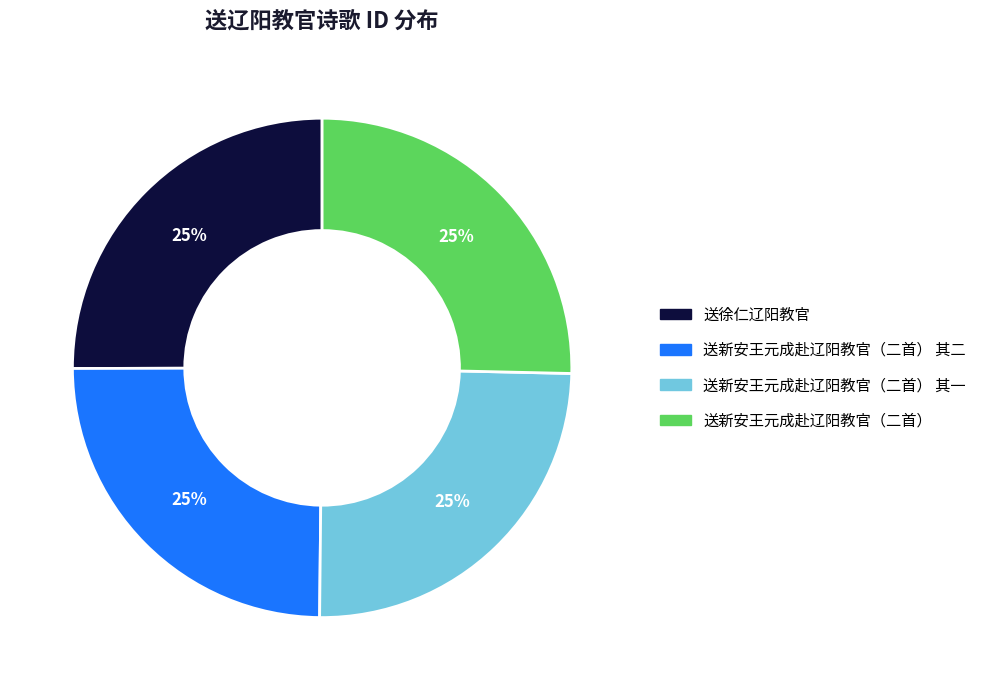

Count the number of slices in the pie.

4